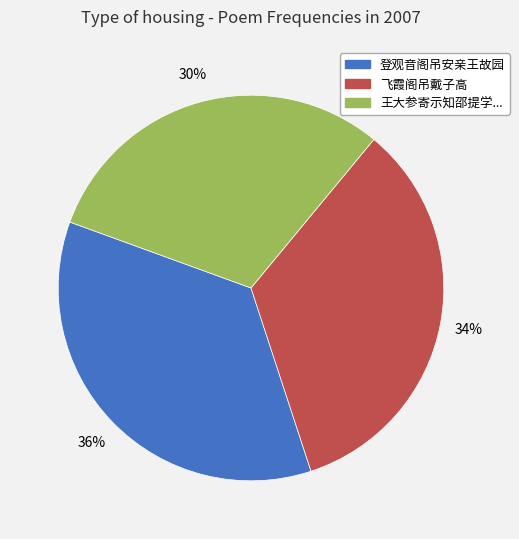

Is there a majority slice in this chart?

No